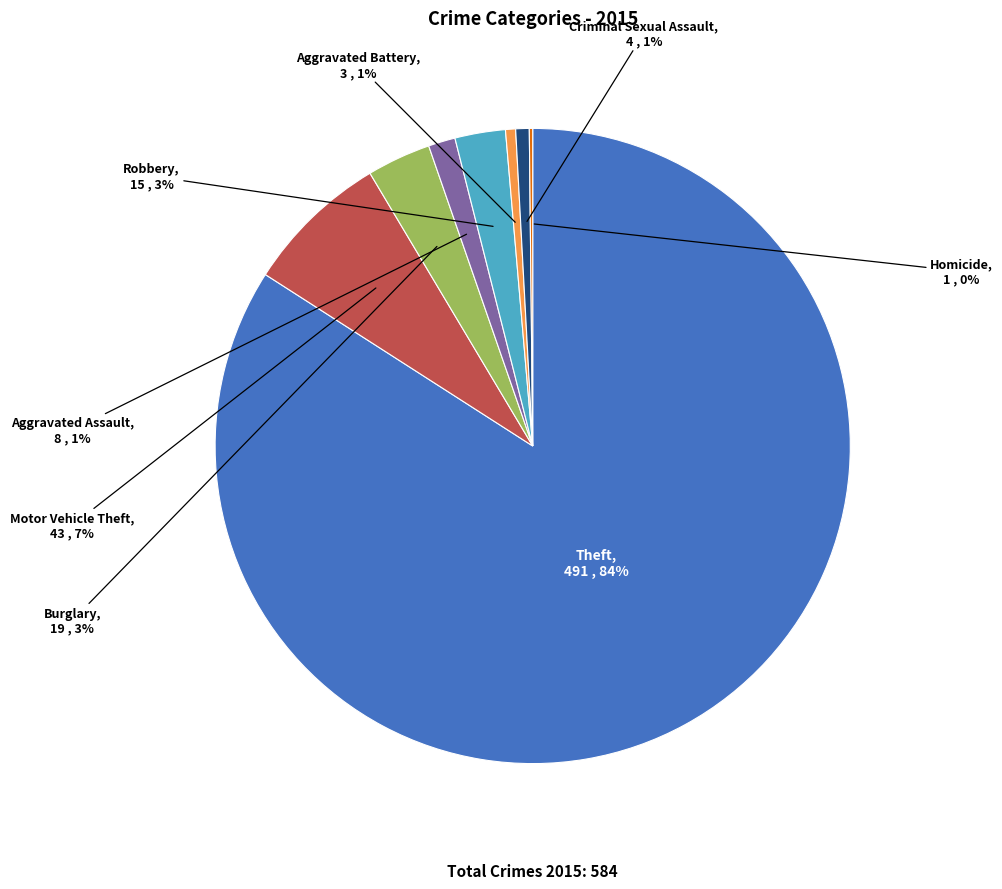

Is there any slice that represents more than half of the pie?

Yes